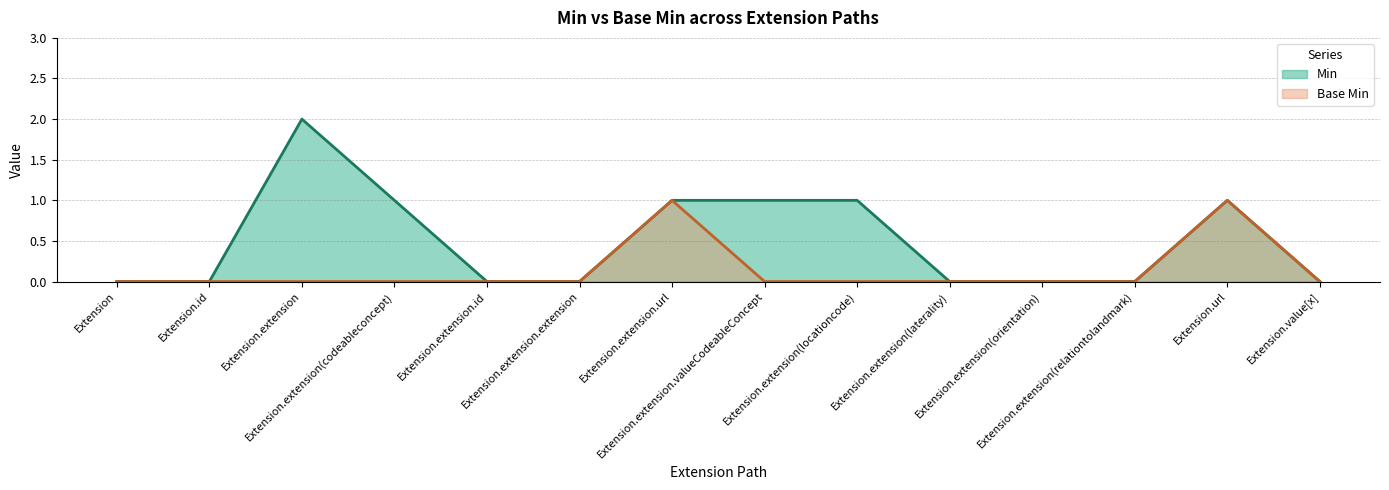

List the series in order of their overall mean, lowest first.

Base Min, Min